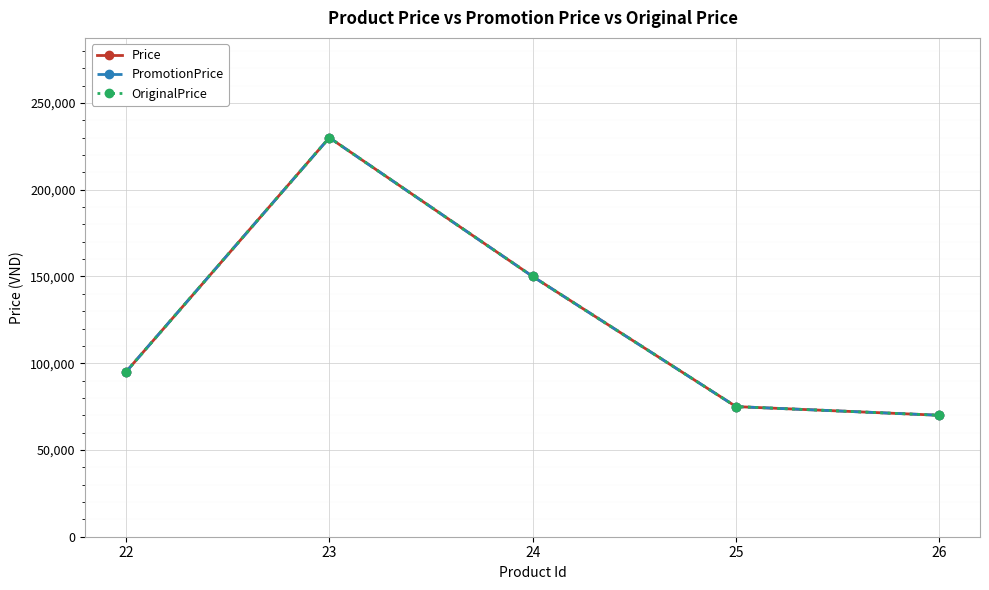

Is this an area chart (filled region under the line)?

No